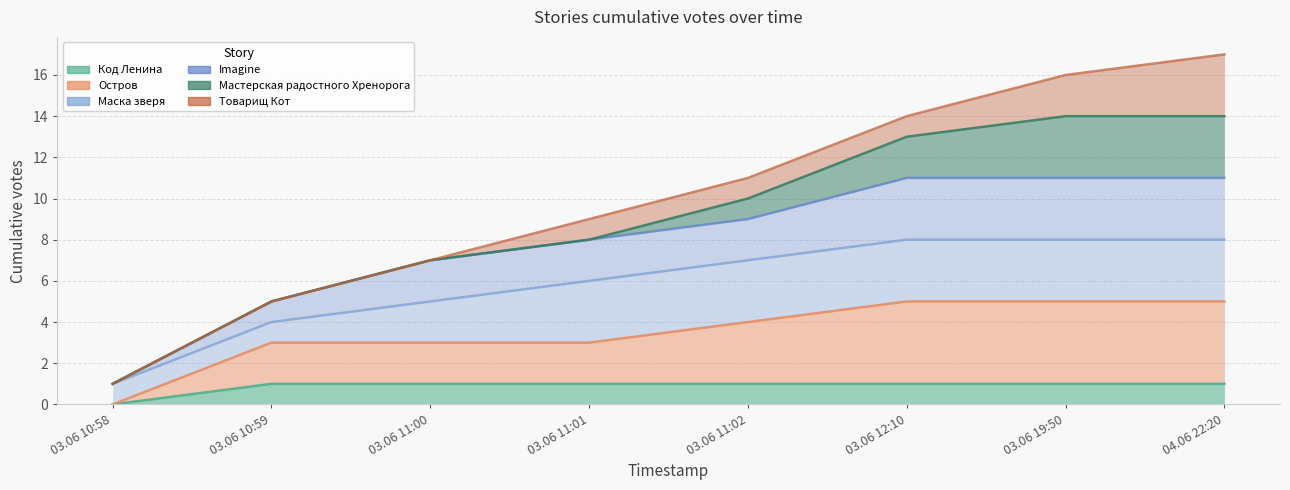

Rank the categories by Остров value from highest to lowest.

03.06 12:10, 03.06 19:50, 04.06 22:20, 03.06 11:02, 03.06 10:59, 03.06 11:00, 03.06 11:01, 03.06 10:58